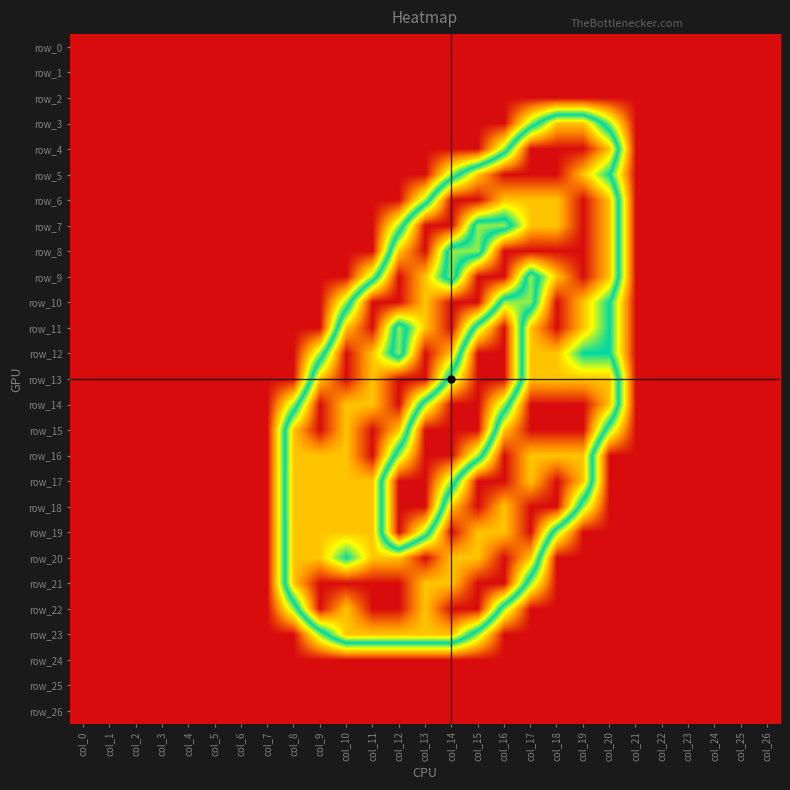

What is the highest value of the row_21 series?

2.0